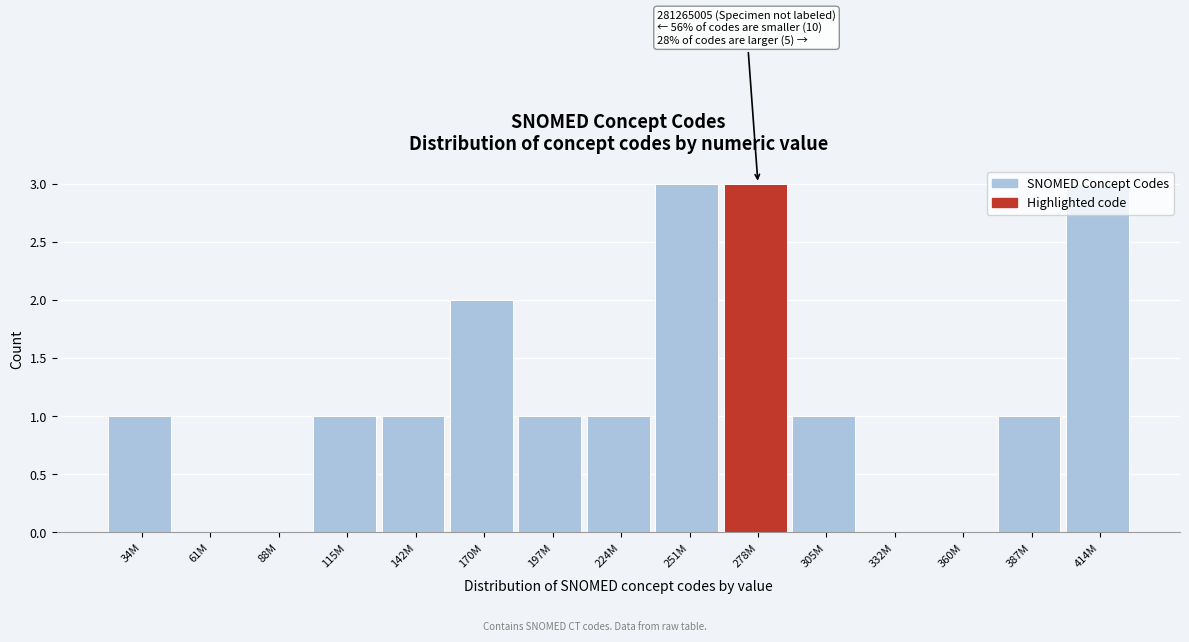

What is the ratio of the value at 305M to the value at 142M?

1.0